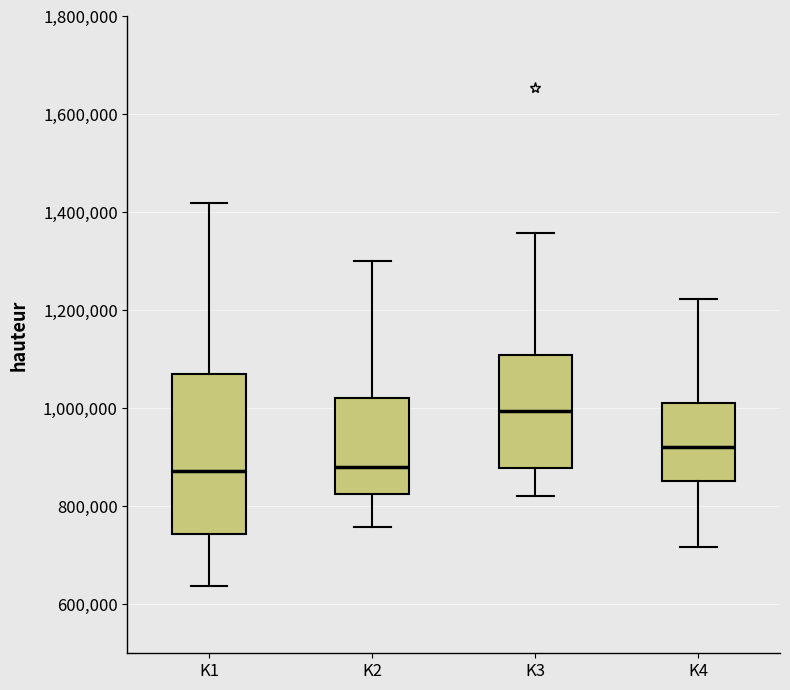

Where is the lower edge of the box for K2 on the y-axis? The values are not printed on the chart, so give them approximately, as read against the axis.

820000